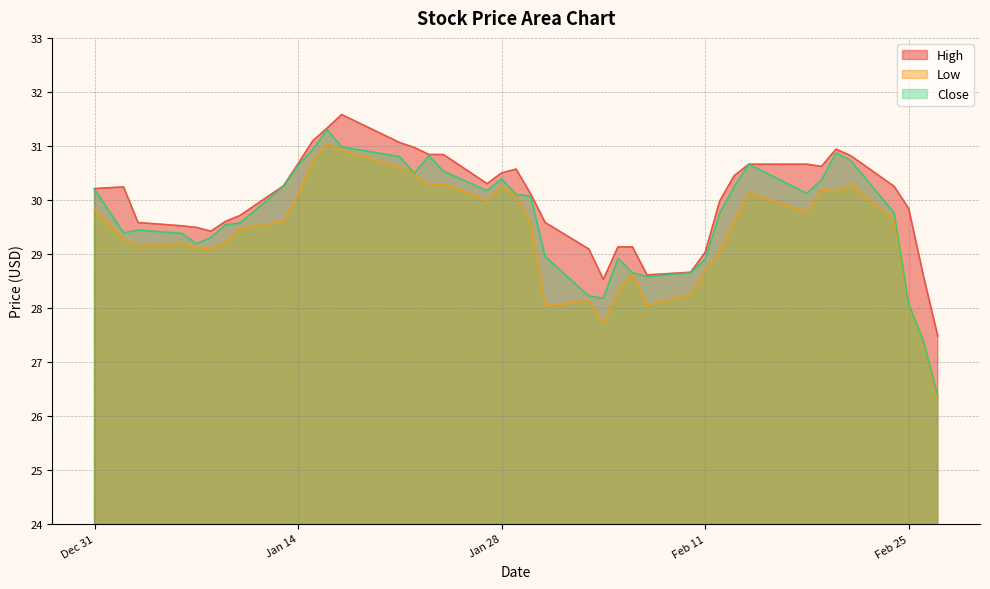

True or false: Low has more than 2 points higher than both neighbors.

True